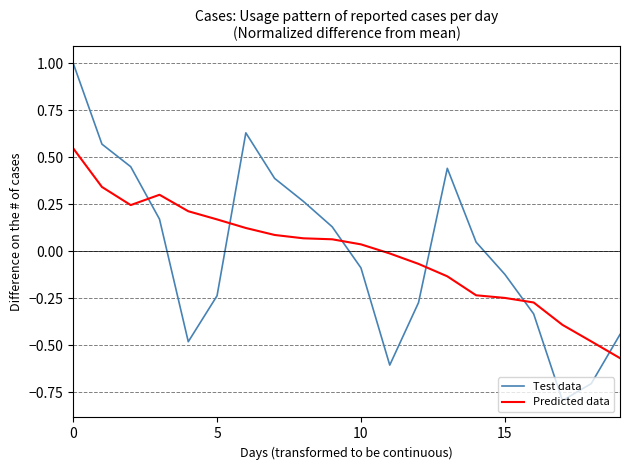

True or false: Test data and Predicted data cross at least once.

True